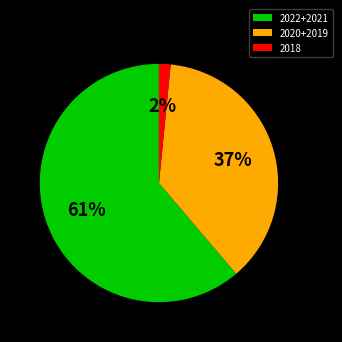

Which category has the biggest portion of the pie?

2022+2021